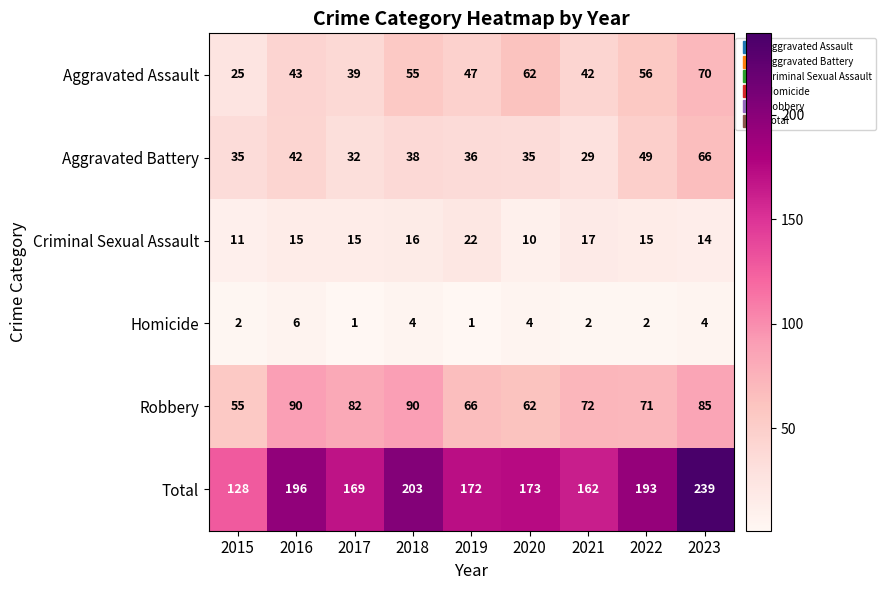

Rank the series at 2016 from lowest to highest value.

Homicide, Criminal Sexual Assault, Aggravated Battery, Aggravated Assault, Robbery, Total